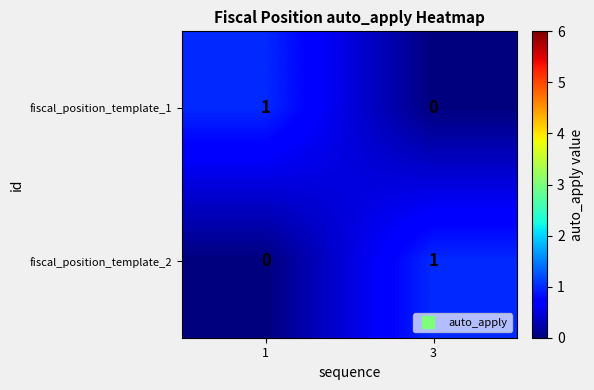

Rank the series at 3 from highest to lowest value.

fiscal_position_template_2, fiscal_position_template_1